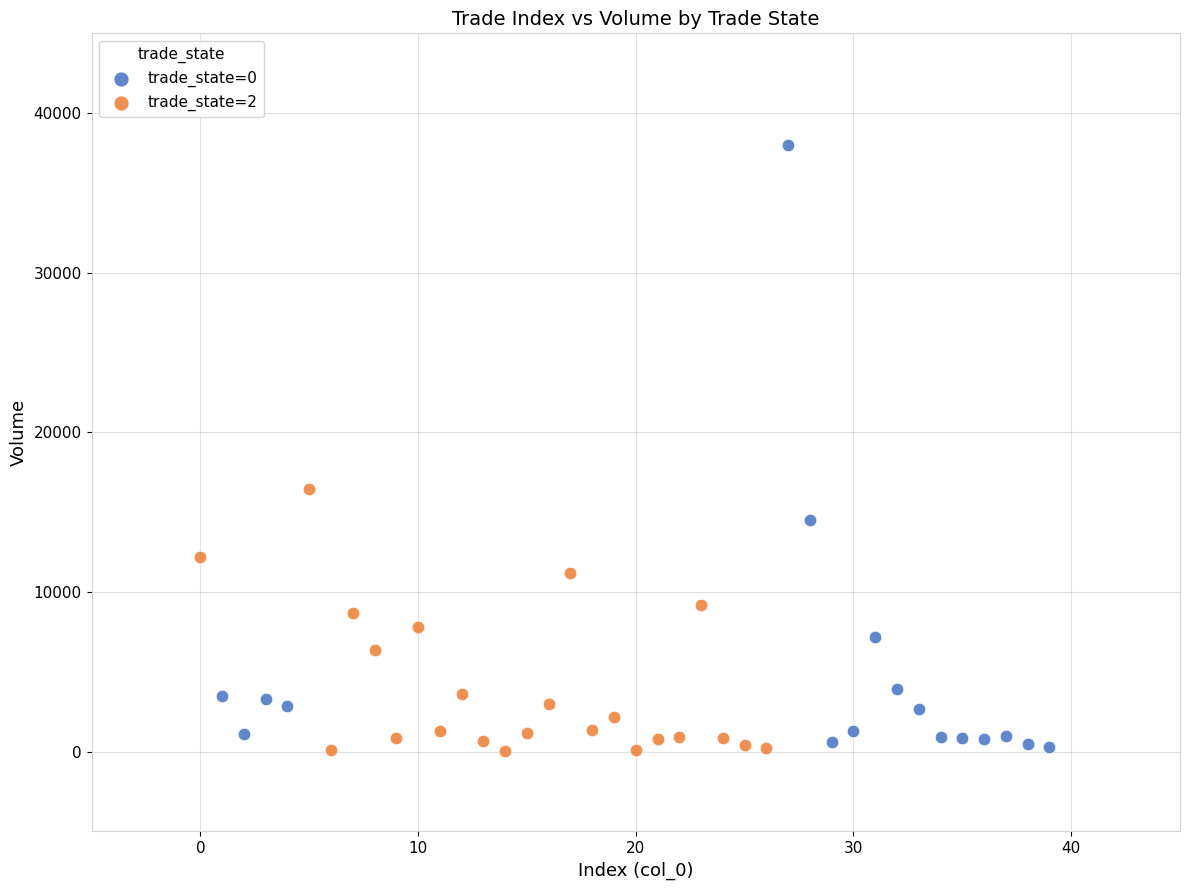

Which series has the largest Y range (max minus min)?

trade_state=0